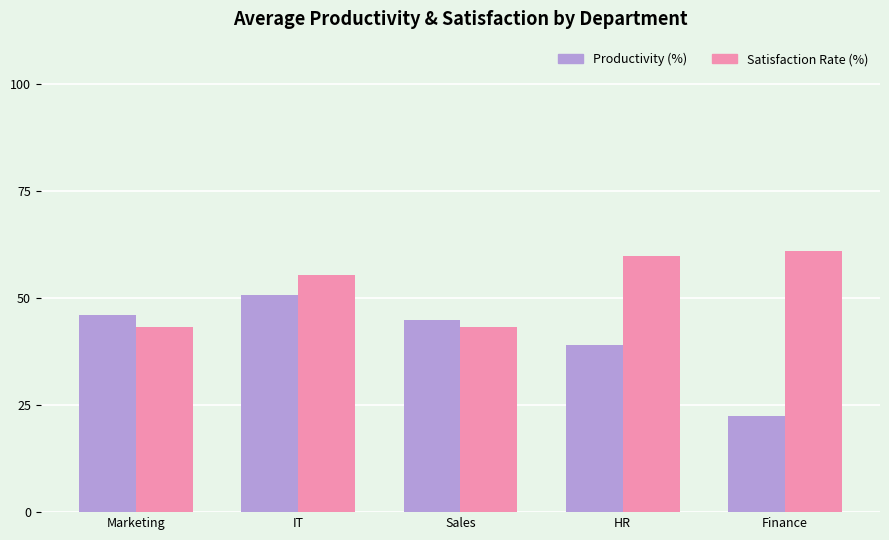

What is the label of the 3rd bar from the right?

Sales